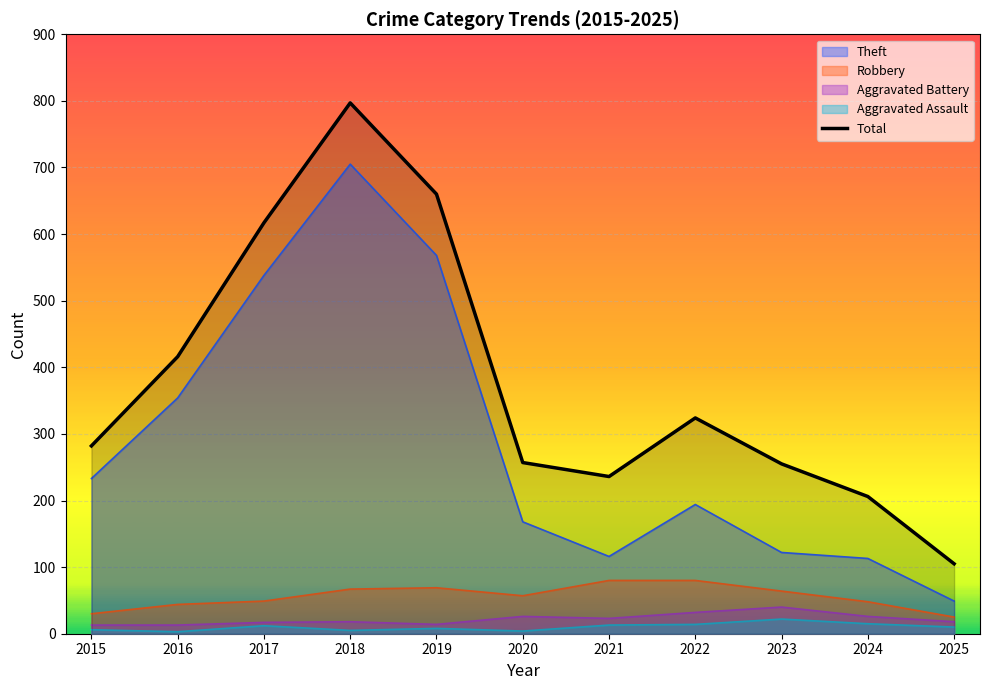

Count the number of categories in the chart.

11